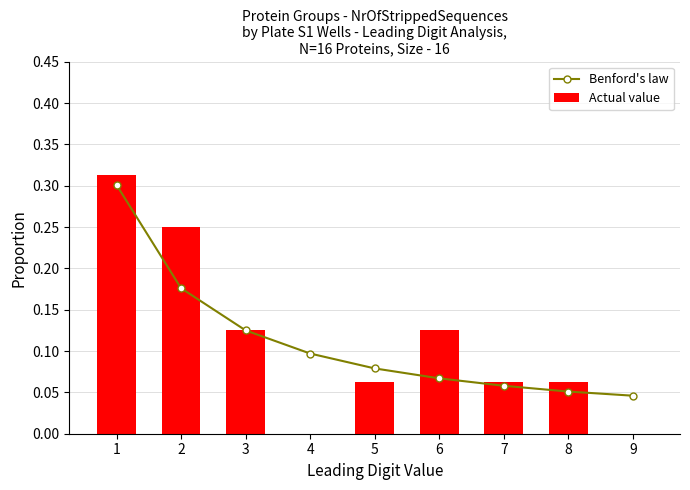

Reading left to right, transcribe all the data shown in this chart.

Benford's law: 0.3	0.2	0.1	0.1	0.1	0.1	0.1	0.1	0.0
Actual value: 0.3	0.2	0.1	0.0	0.1	0.1	0.1	0.1	0.0